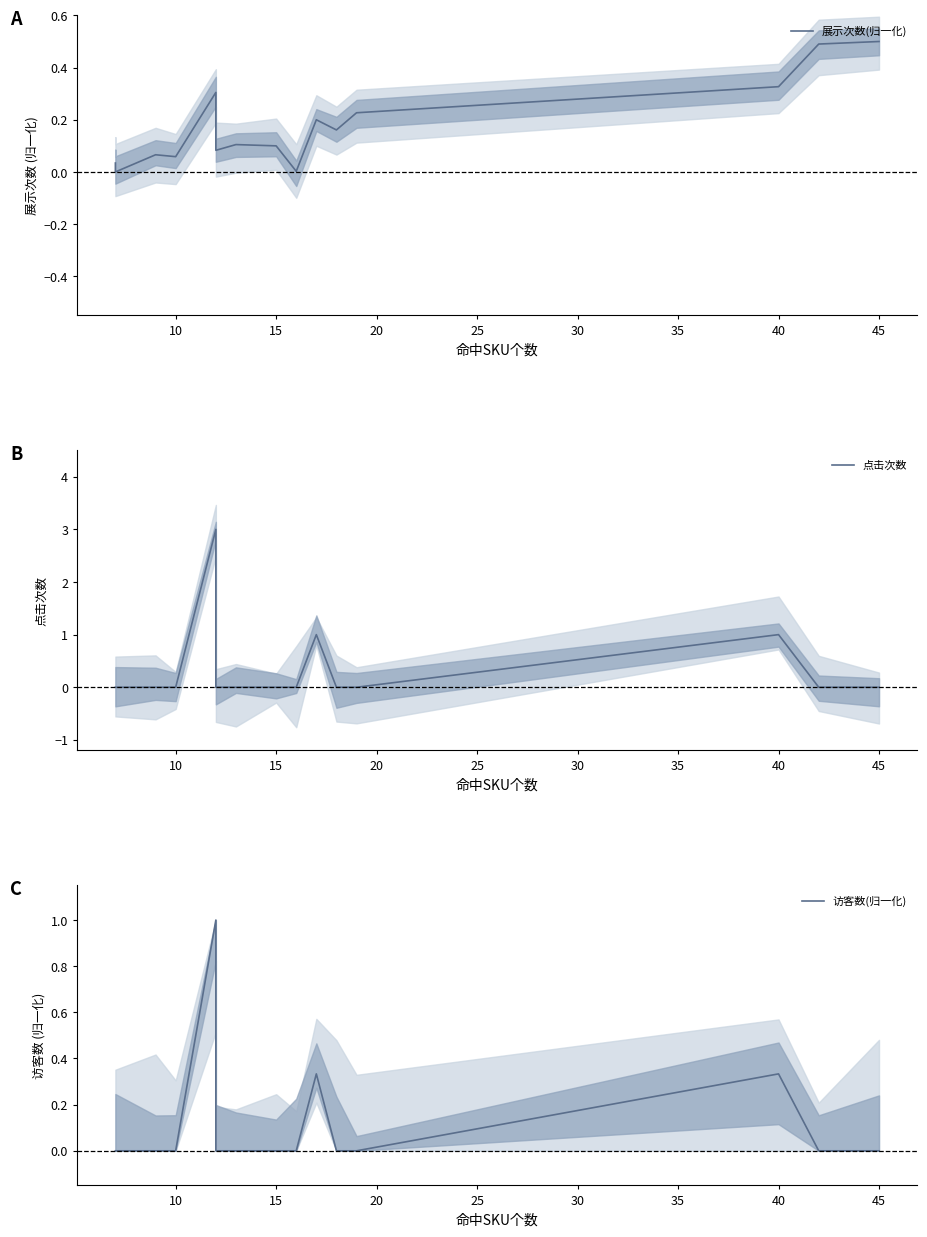

True or false: 点击次数 and 访客数(归一化) cross at least once.

False